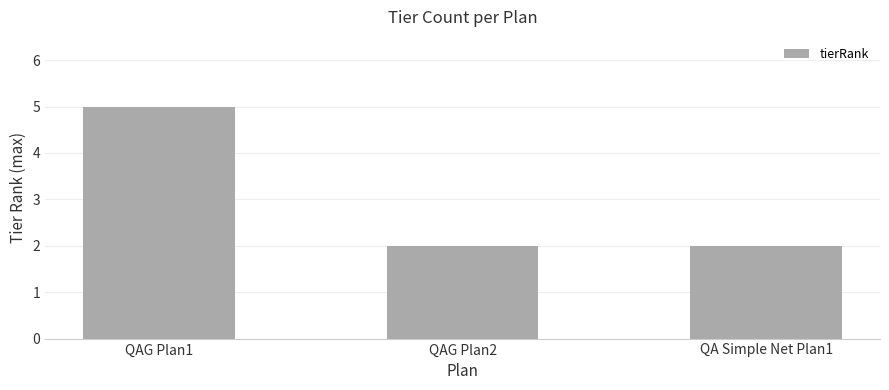

Are the bars horizontal?

No